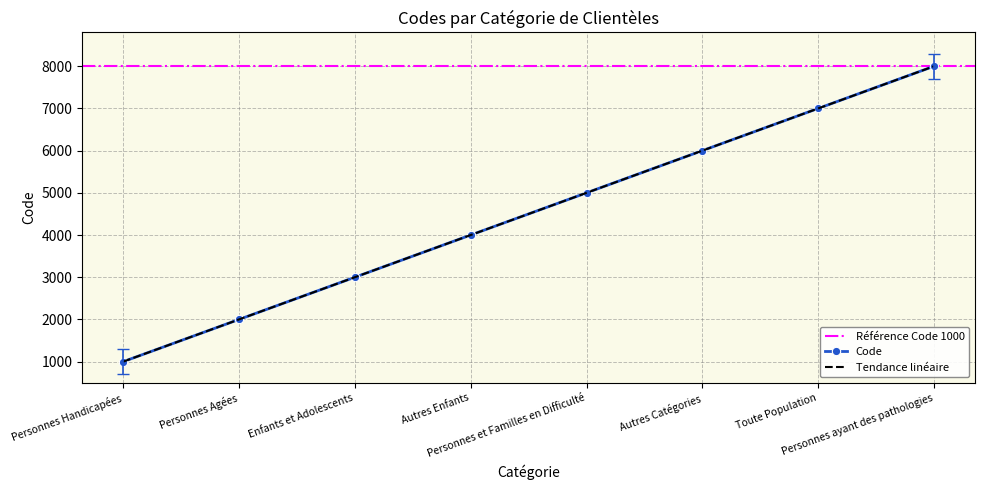

What is the sum of the values at Personnes Handicapées and Personnes ayant des pathologies?

9000